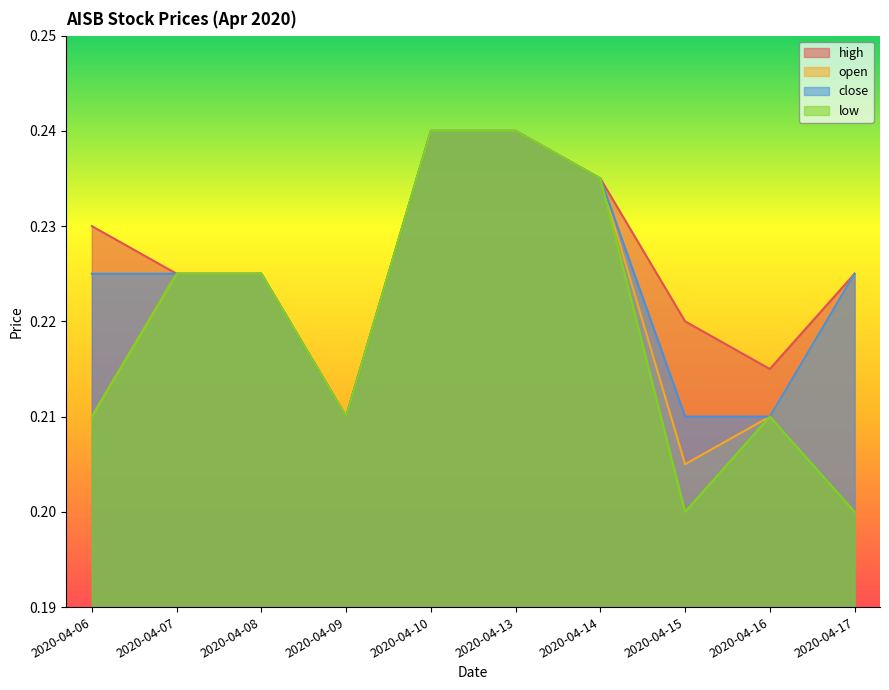

List the series in order of their overall mean, highest first.

high, close, open, low